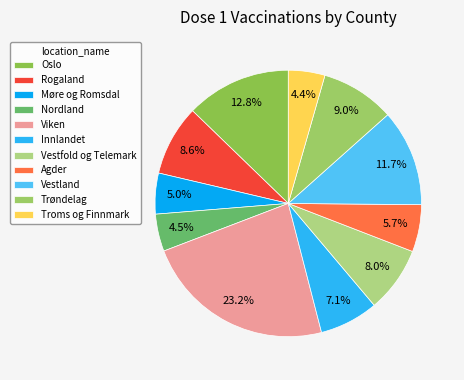

What percentage is the Oslo slice, to the nearest percent?

13%